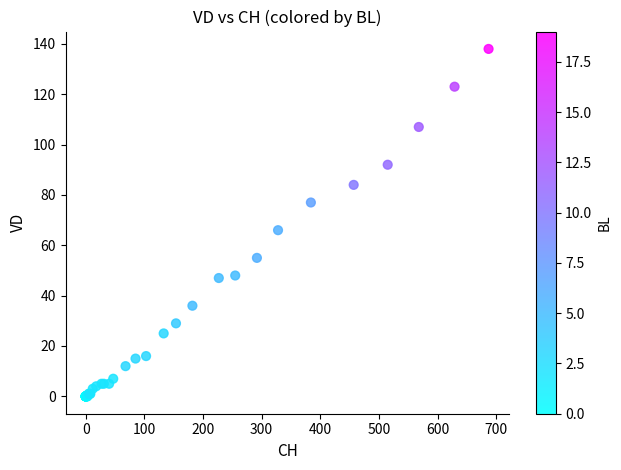

What Y value in the scatter plot is closest to 69?

66